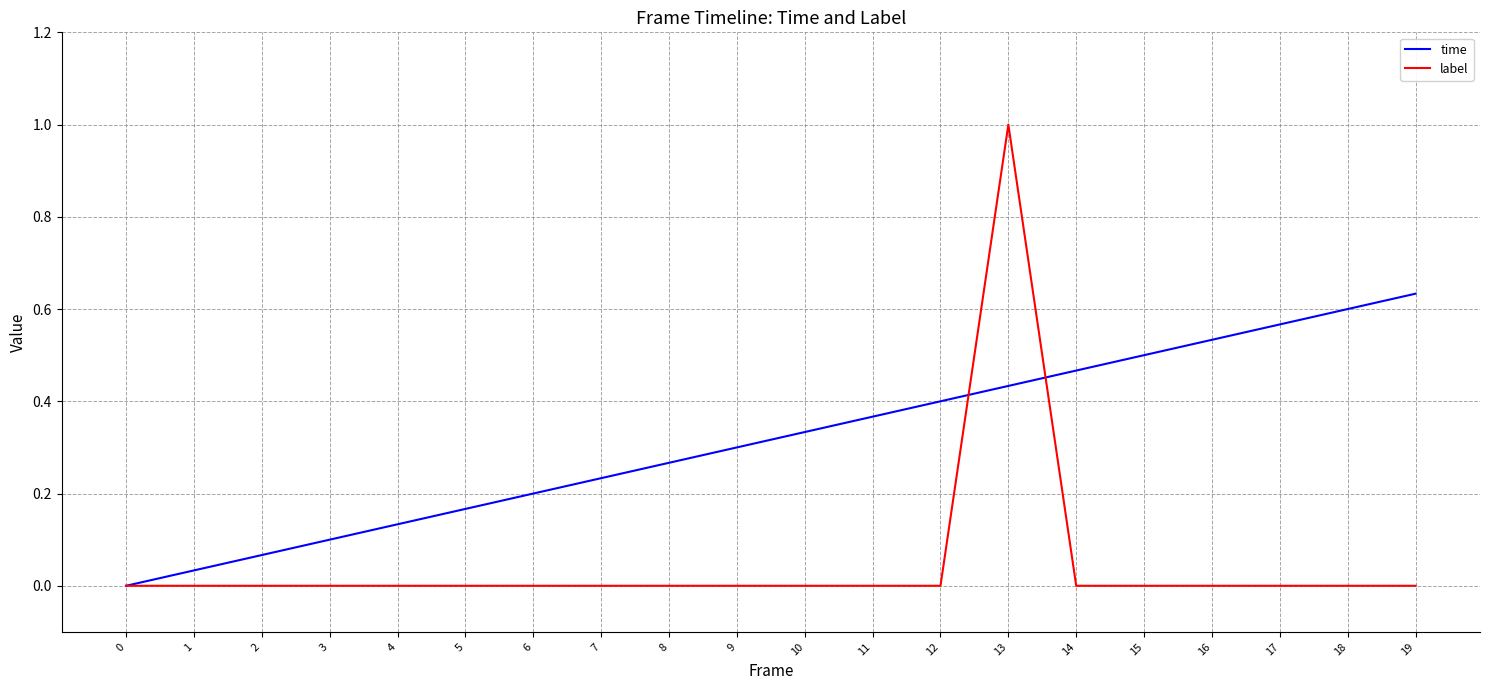

Is the value of label at 19 greater than the value of time at 2?

No